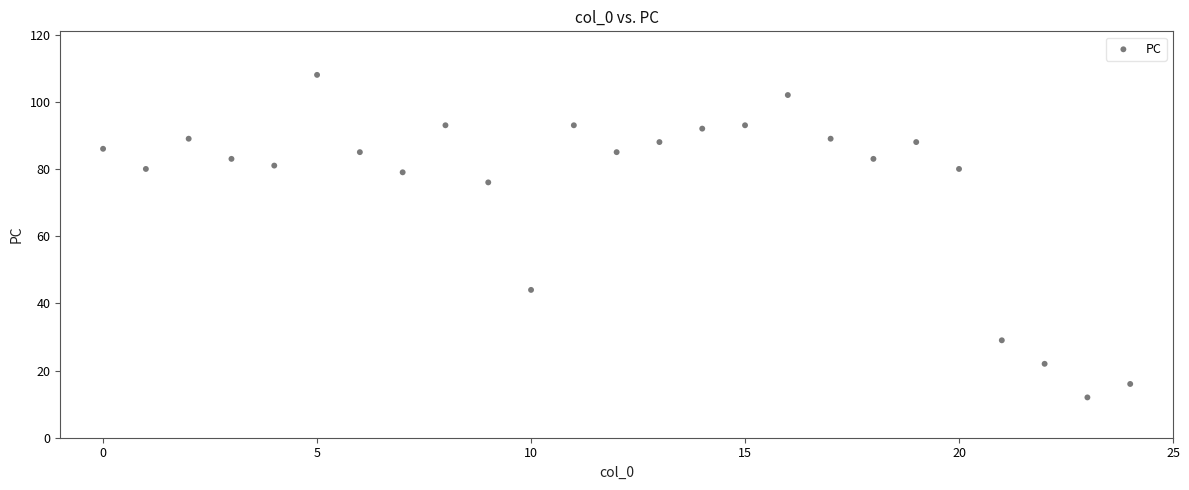

What is the range of Y values (max minus min)?

96